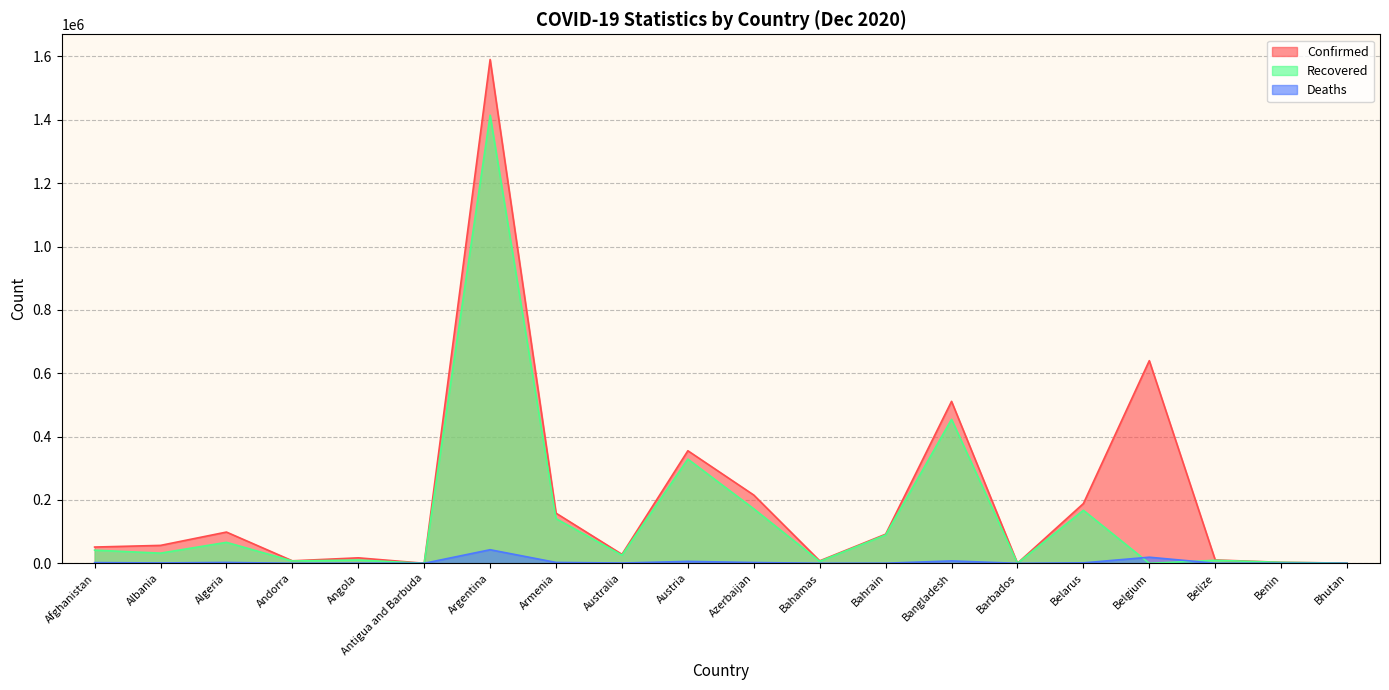

Reading left to right, transcribe all the data shown in this chart.

Confirmed: 51350	56572	98631	7875	17296	158	1590513	158296	28350	355352	215483	7834	91935	511261	365	188588	639734	10591	3205	623
Recovered: 41543	32122	66214	7318	10354	147	1414680	140942	25750	328974	172019	6177	89643	454563	305	167421	0	9429	3061	445
Deaths: 2179	1164	2737	83	403	5	42868	2797	909	6059	2538	170	351	7509	7	1394	19234	236	44	0